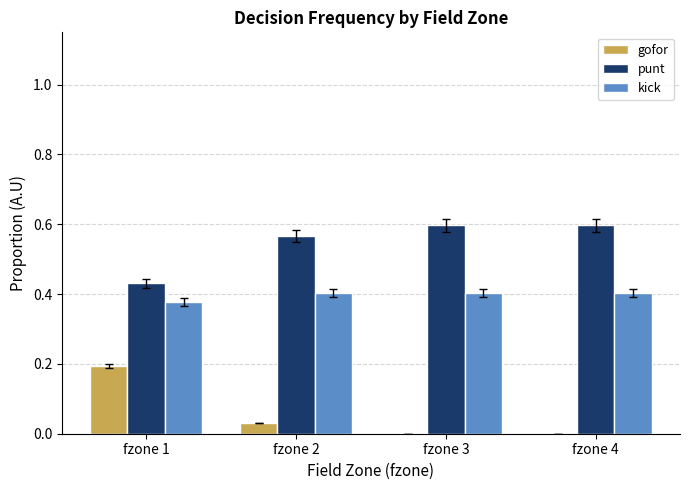

What is the total value across all series at fzone 4?

1.0